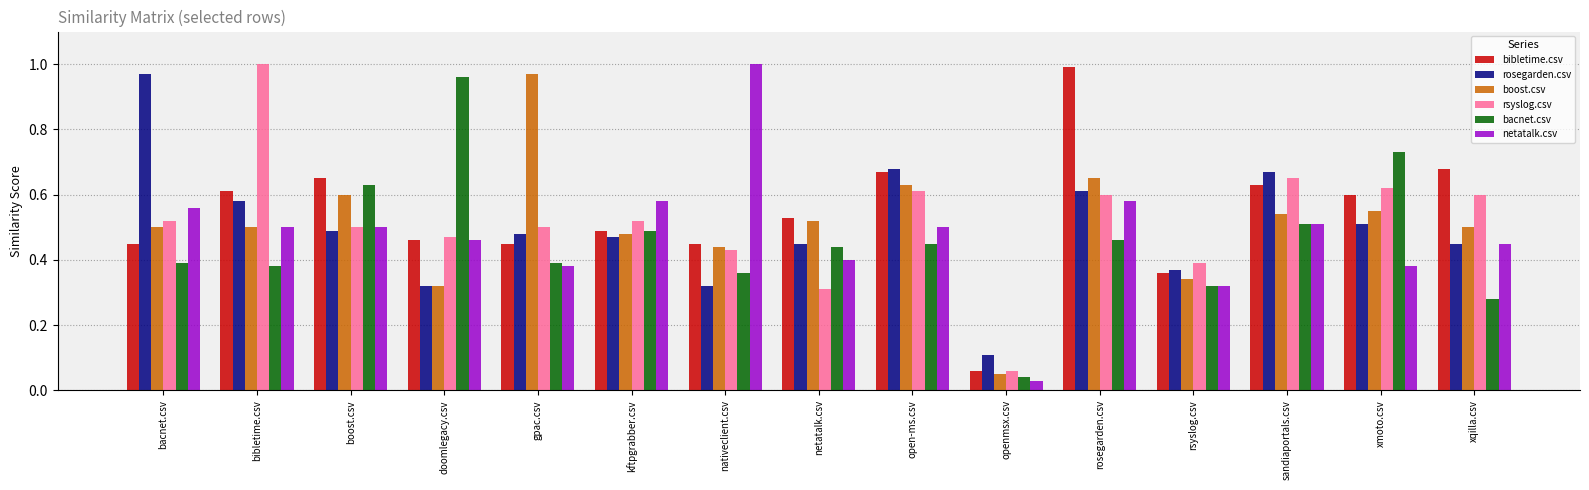

Which series changed the most between open-ms.csv and xmoto.csv?

bacnet.csv